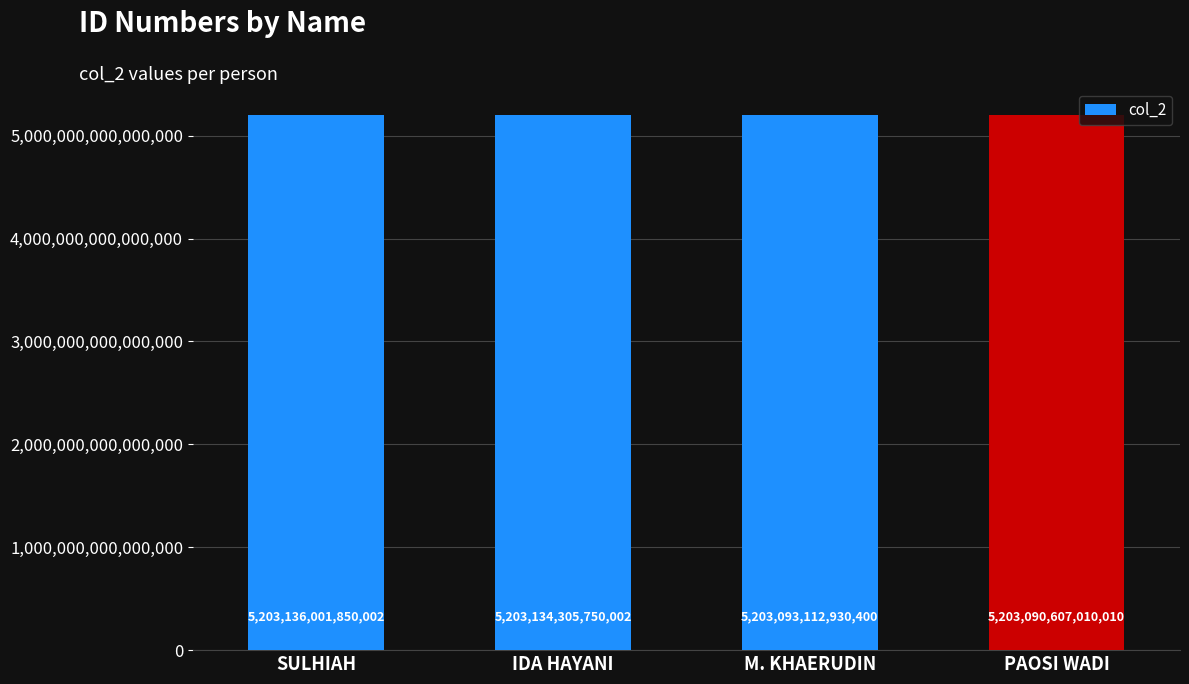

What is the label of the 3rd bar from the left?

M. KHAERUDIN